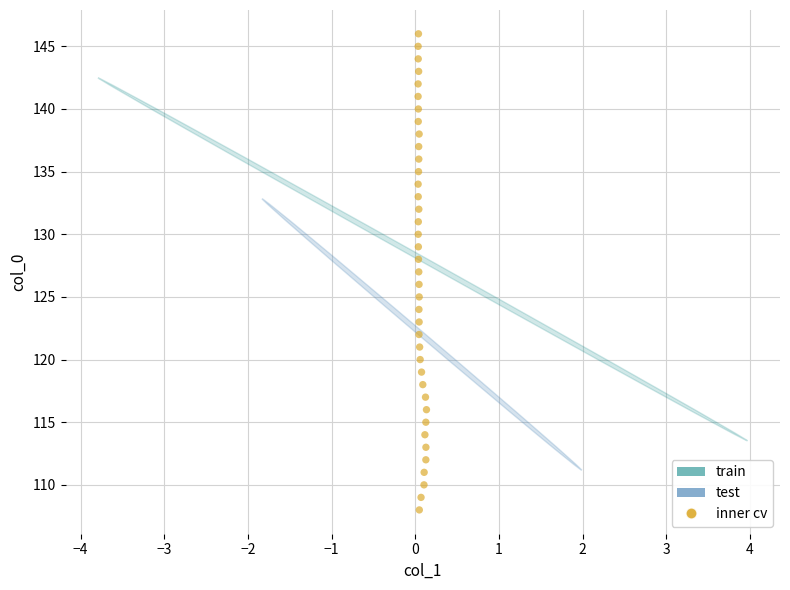

What is the range of Y values (max minus min)?

38